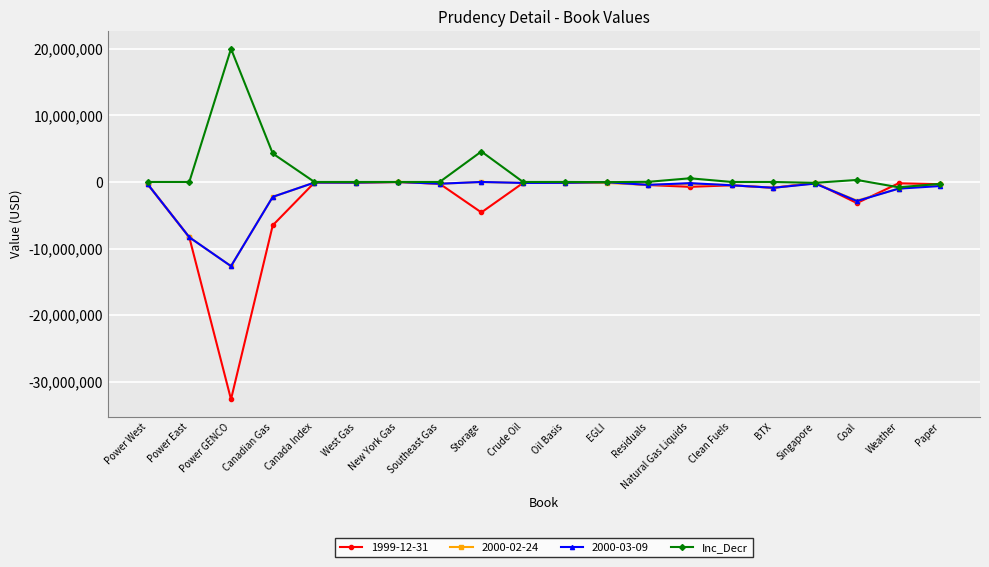

True or false: 1999-12-31 has more than 0 interior local peaks.

True